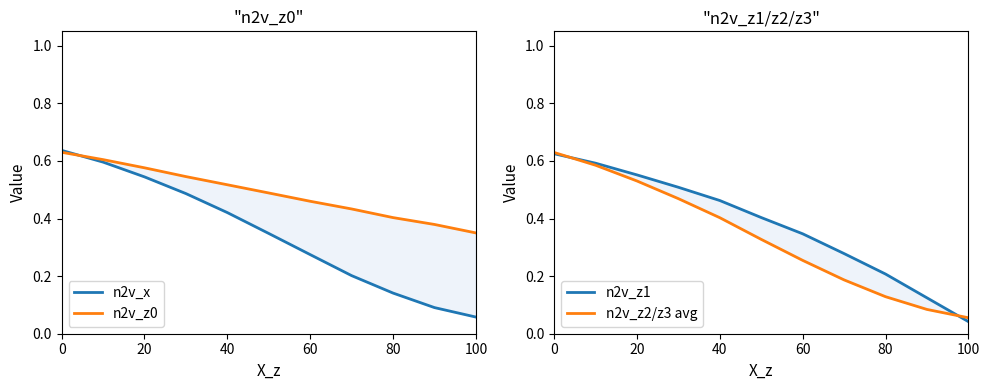

Rank the series by their maximum value, from highest to lowest.

n2v_x, n2v_z0, n2v_z2/z3 avg, n2v_z1